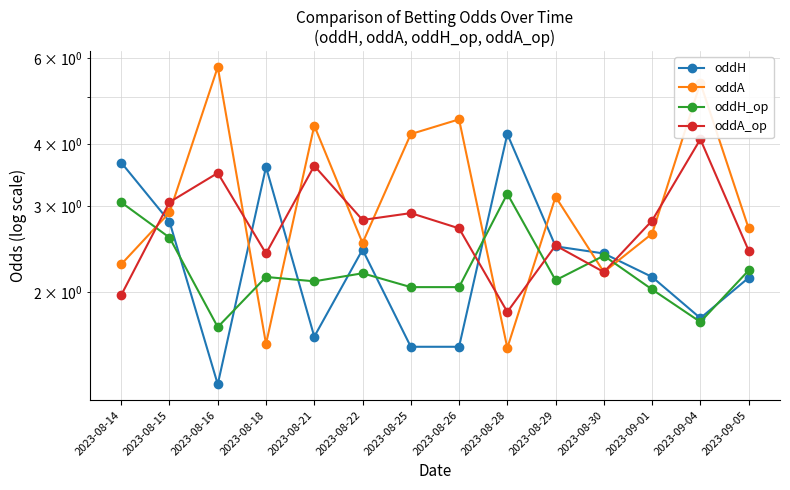

Which category has the highest value in the oddH_op series?

2023-08-28